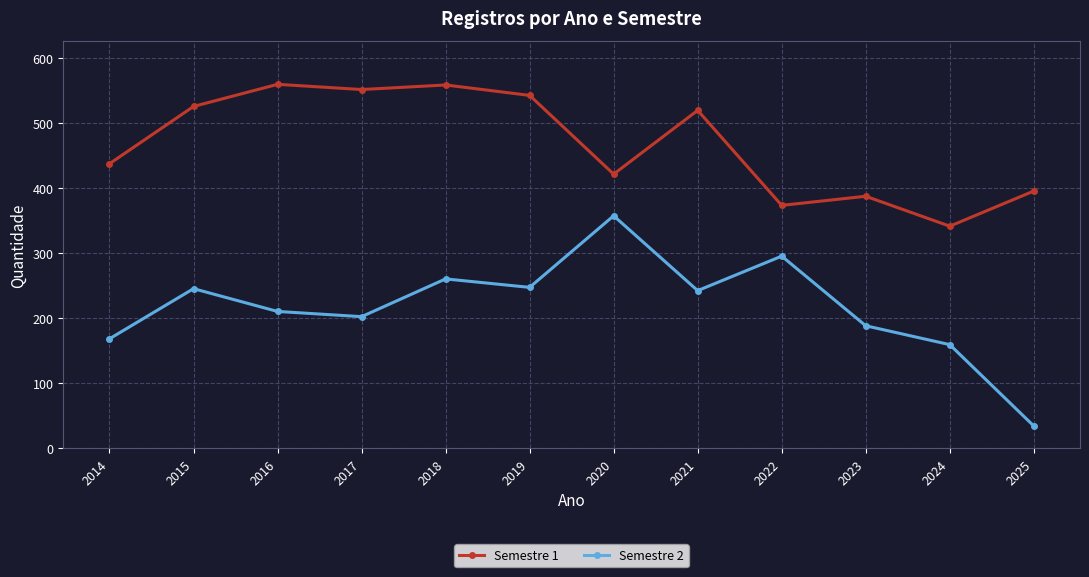

True or false: Semestre 1 has a value of 558 at 2018.

True